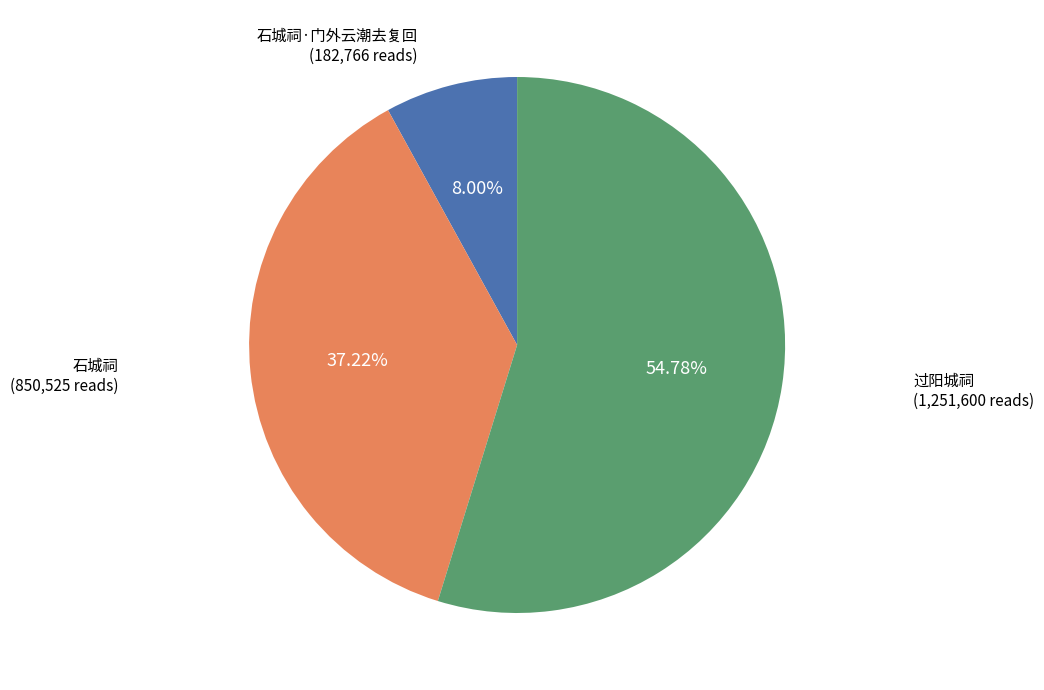

Which category has the smallest portion of the pie?

石城祠·门外云潮去复回